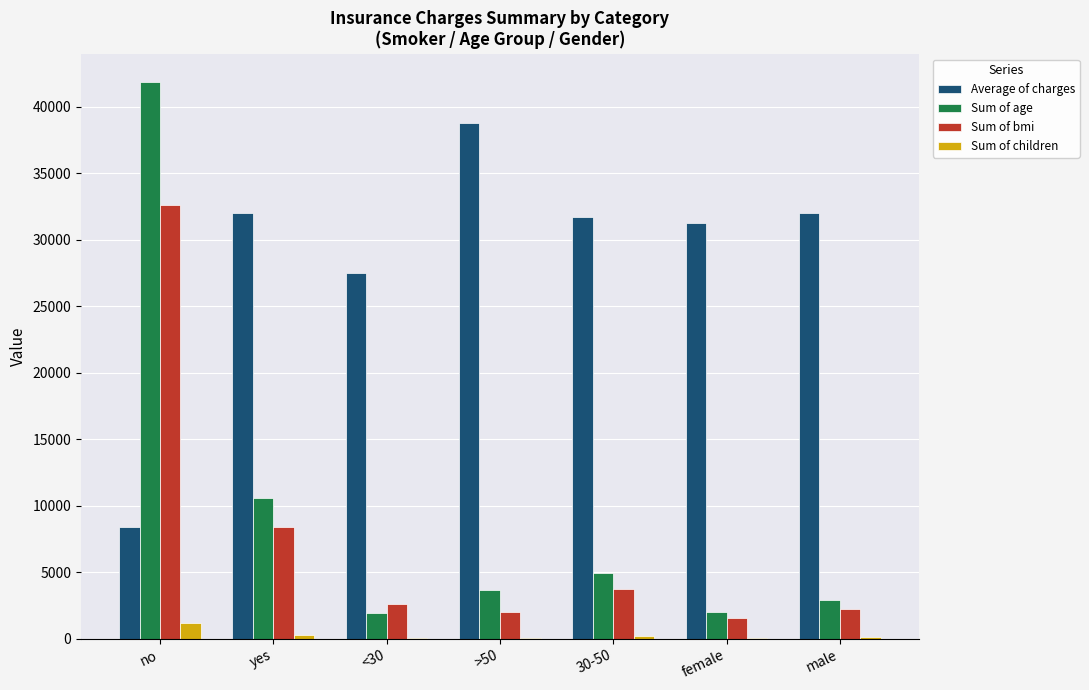

What is the spread (max minus min) of values at no?

40746.0